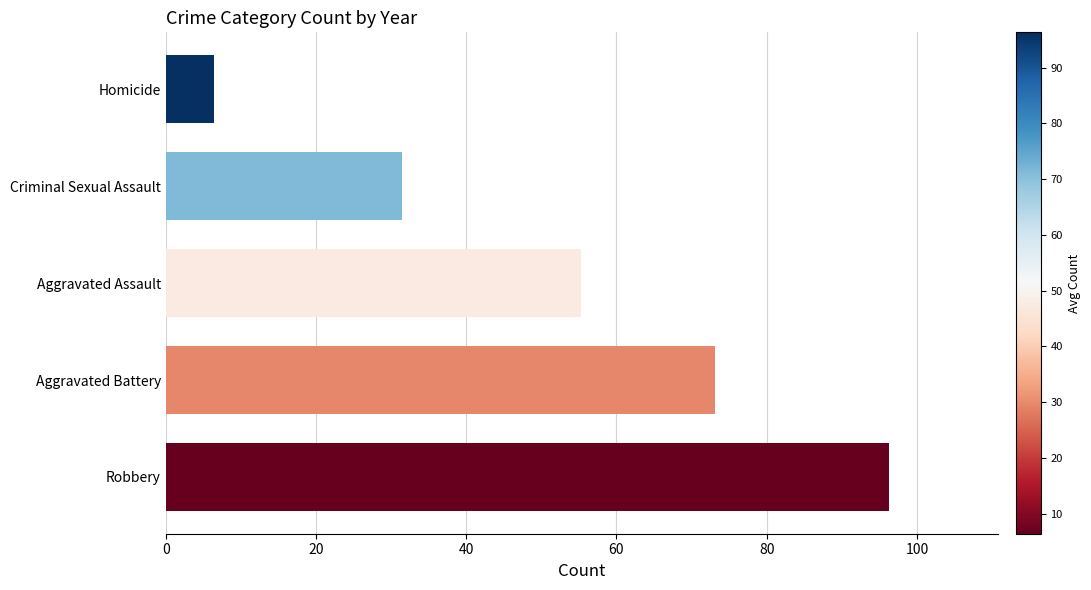

Count the number of data series in this chart.

1